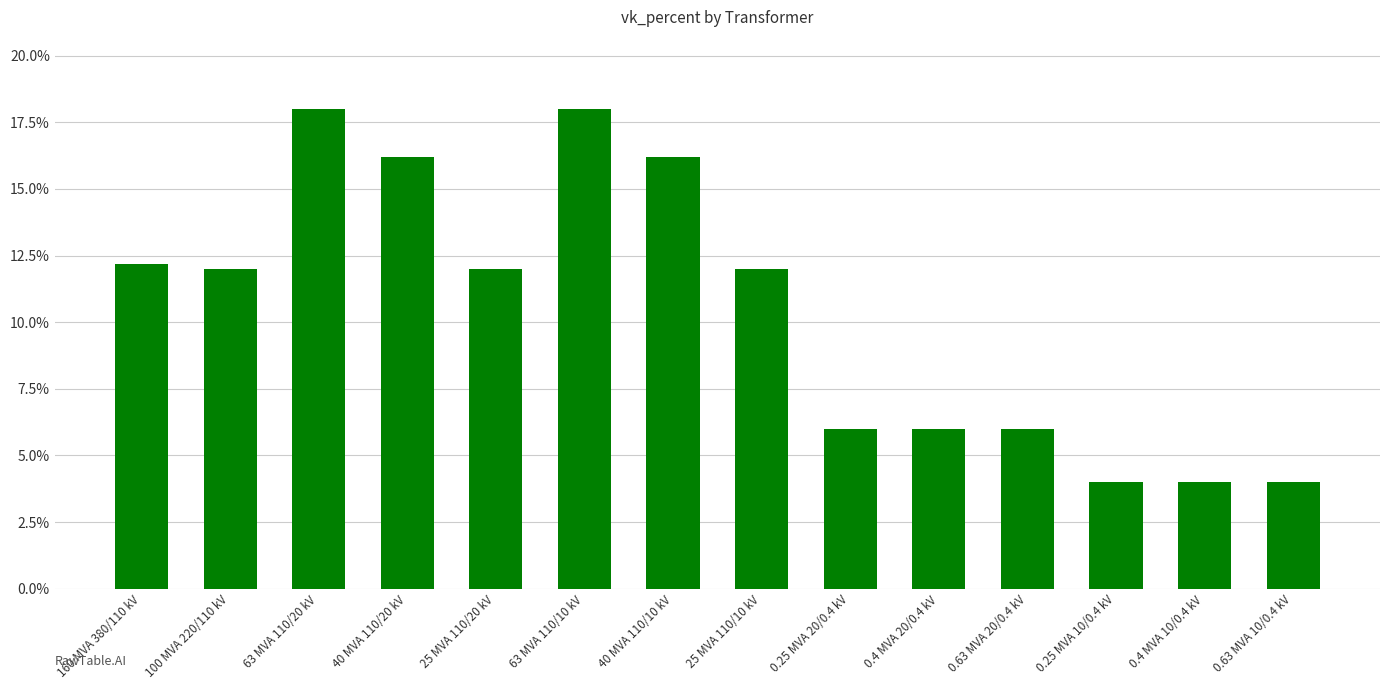

Are the bars horizontal?

No